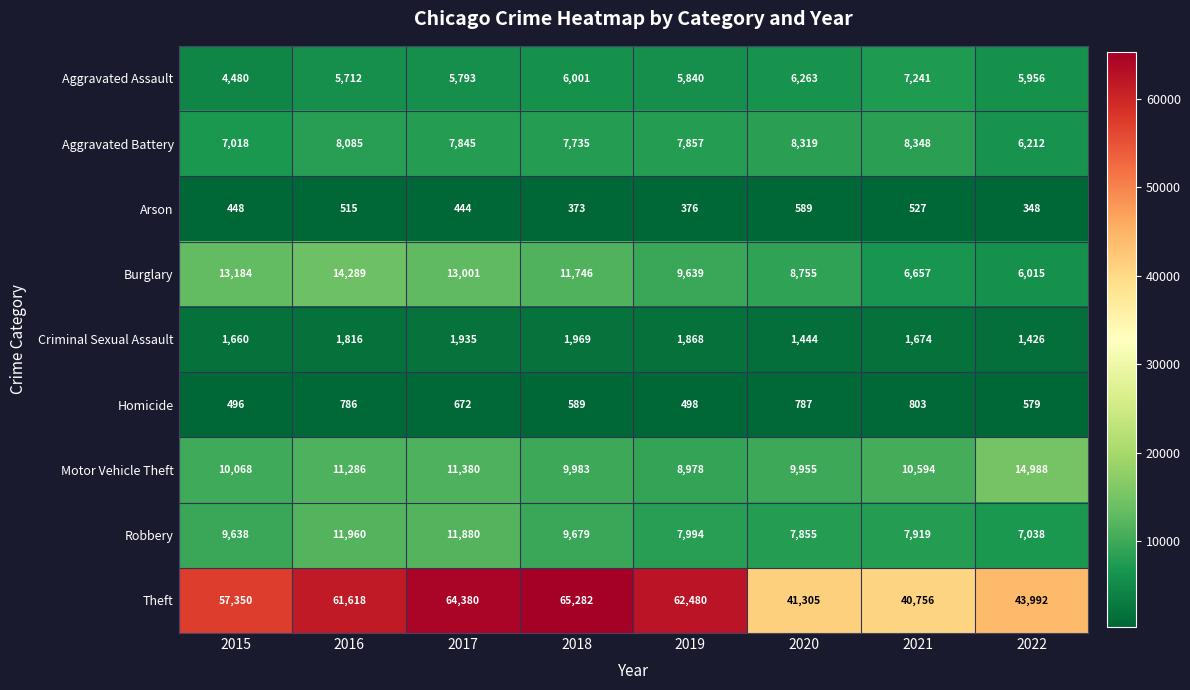

What is the difference between the maximum and minimum values in the Robbery series?

4922